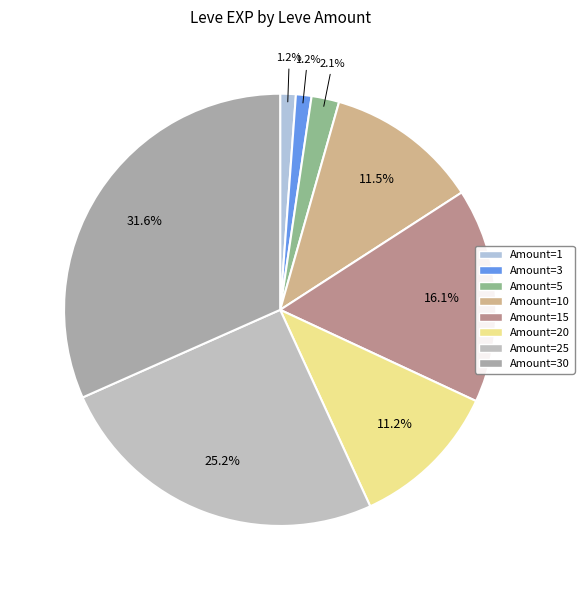

How many slices are in this pie chart?

8